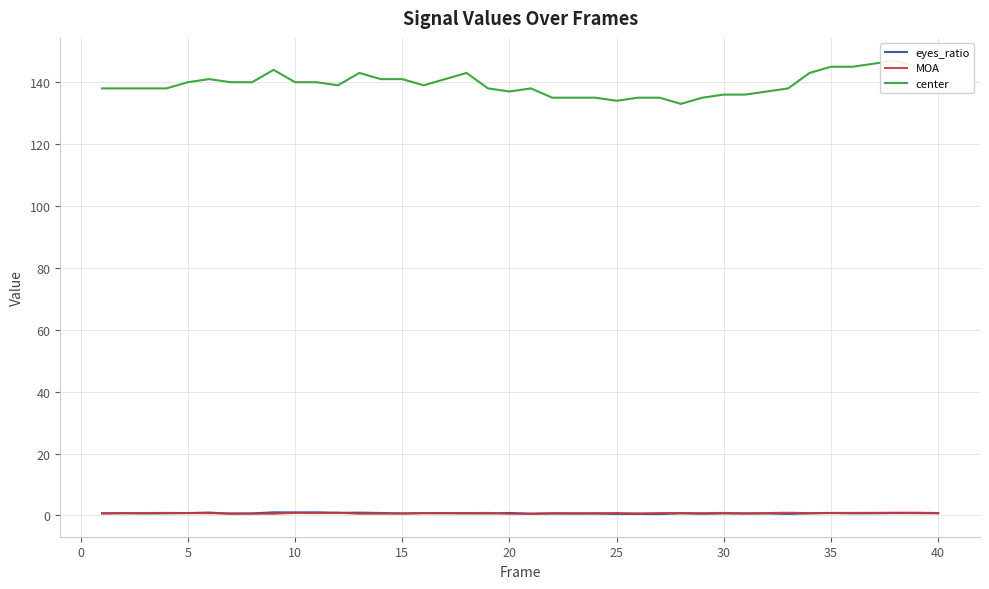

At how many categories does at least one series exceed 17?

40